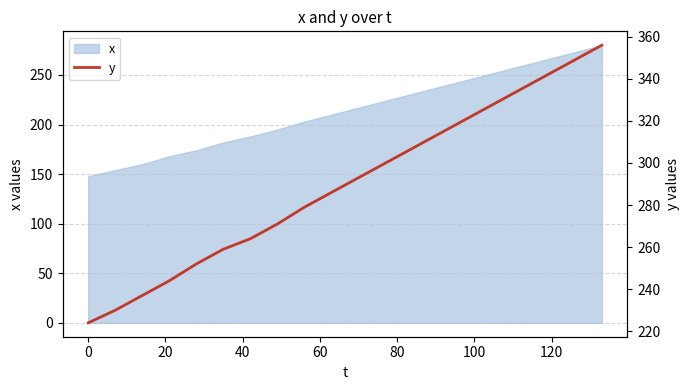

What is the highest value of the x series?

280